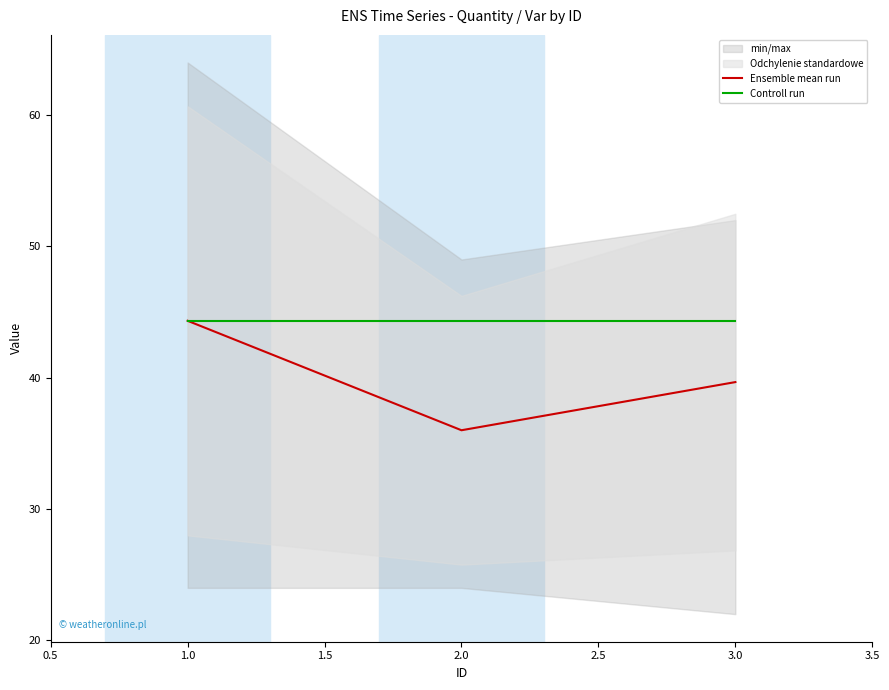

List the series in order of their overall mean, lowest first.

Ensemble mean run, Controll run